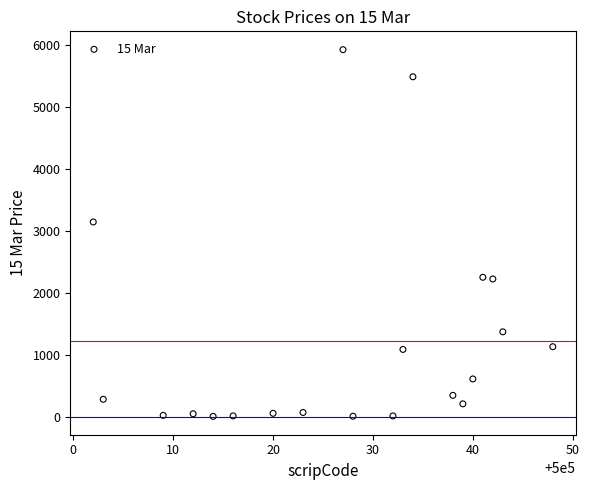

What Y value in the scatter plot is closest to 2964?

3143.2